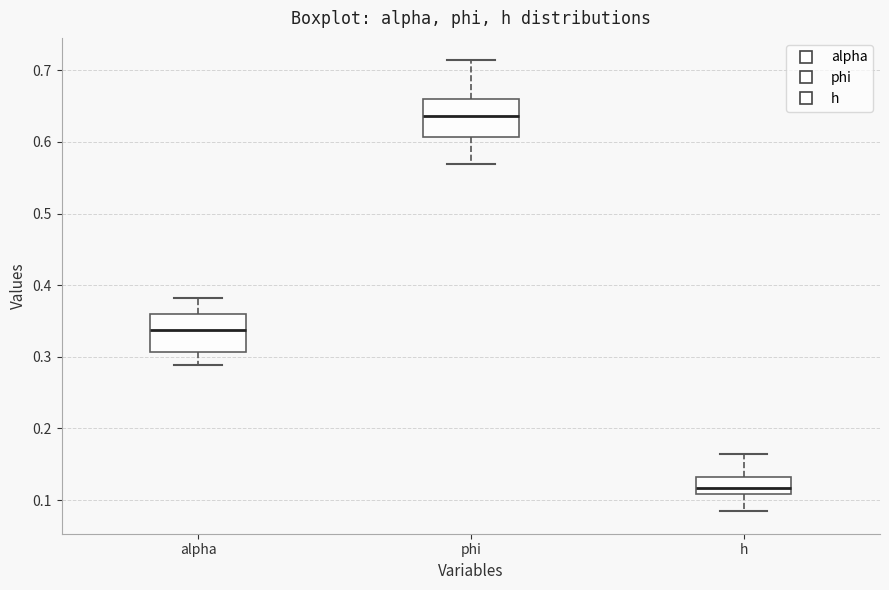

Reading left to right, read every box against the y-axis: the position of its median line, the range the box covers, and the ends of its whiskers. The values are not printed on the chart, so give them approximately, as read against the axis.

alpha: median 0.34, box 0.31 to 0.36, whiskers 0.29 to 0.38
phi: median 0.64, box 0.61 to 0.66, whiskers 0.57 to 0.71
h: median 0.12, box 0.11 to 0.13, whiskers 0.08 to 0.16